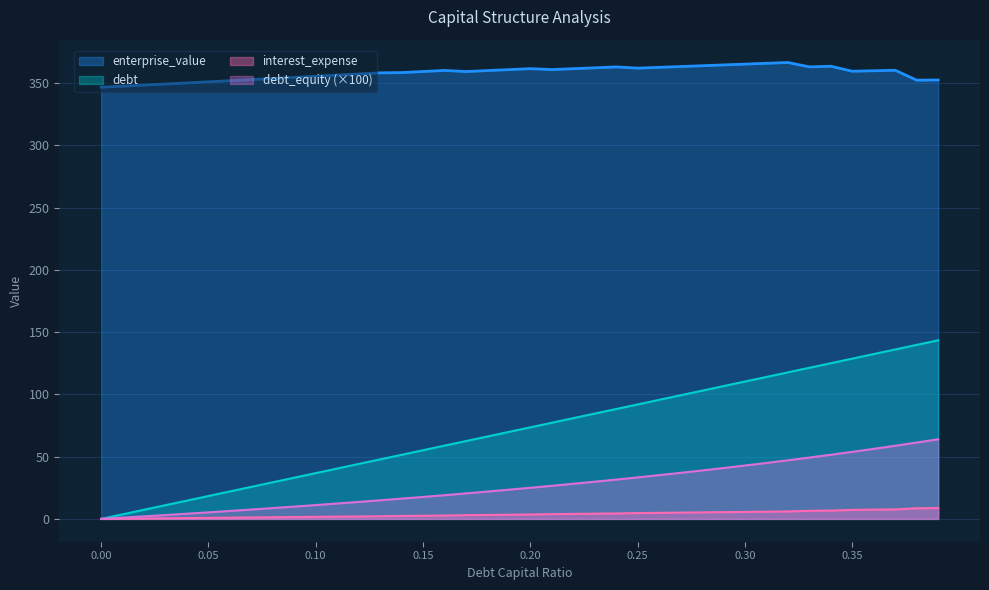

The value of debt_capital at 0.0 is 57.9. True or false?

False